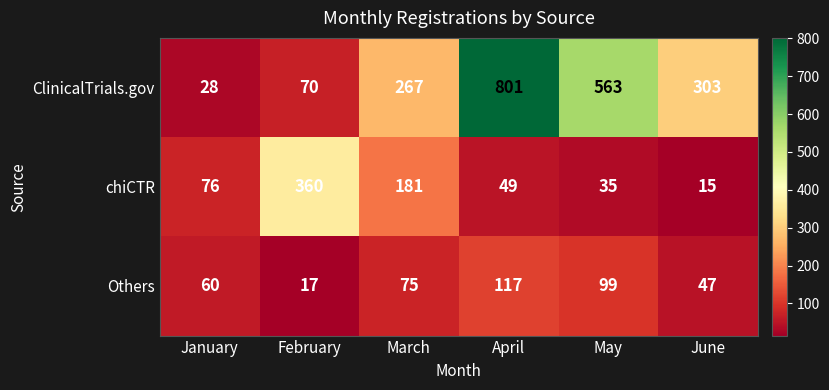

What is the smallest value displayed?

15